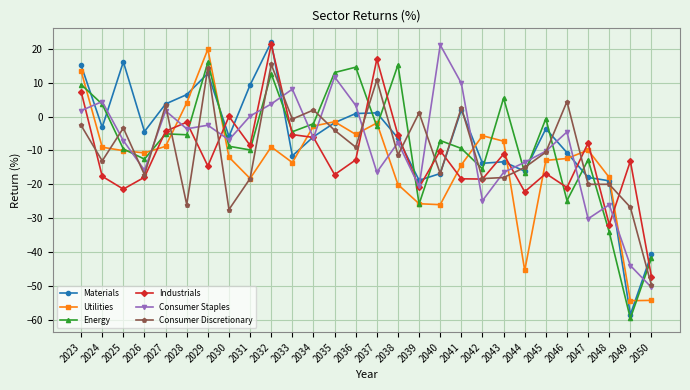

Is it true that Materials equals 4.5 at 2031?

False